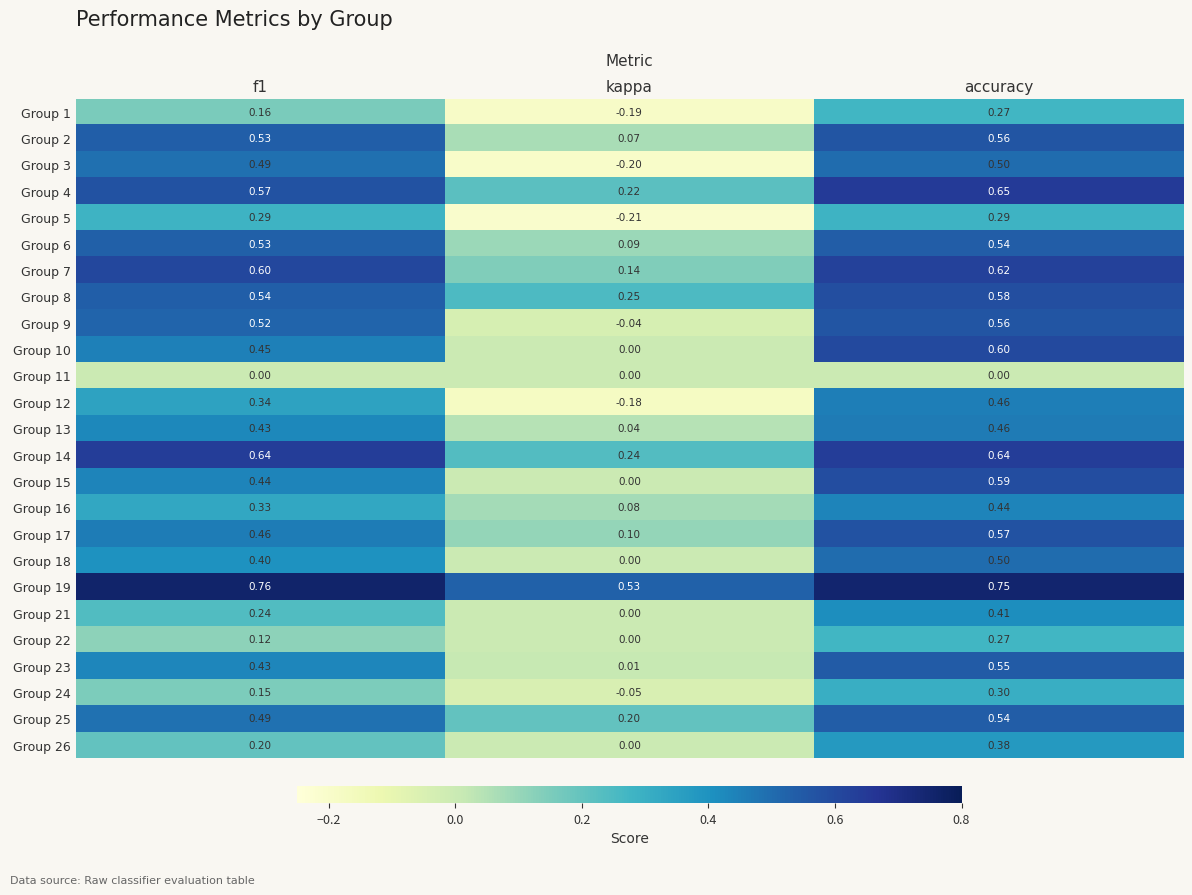

How many data points does each series have?

3